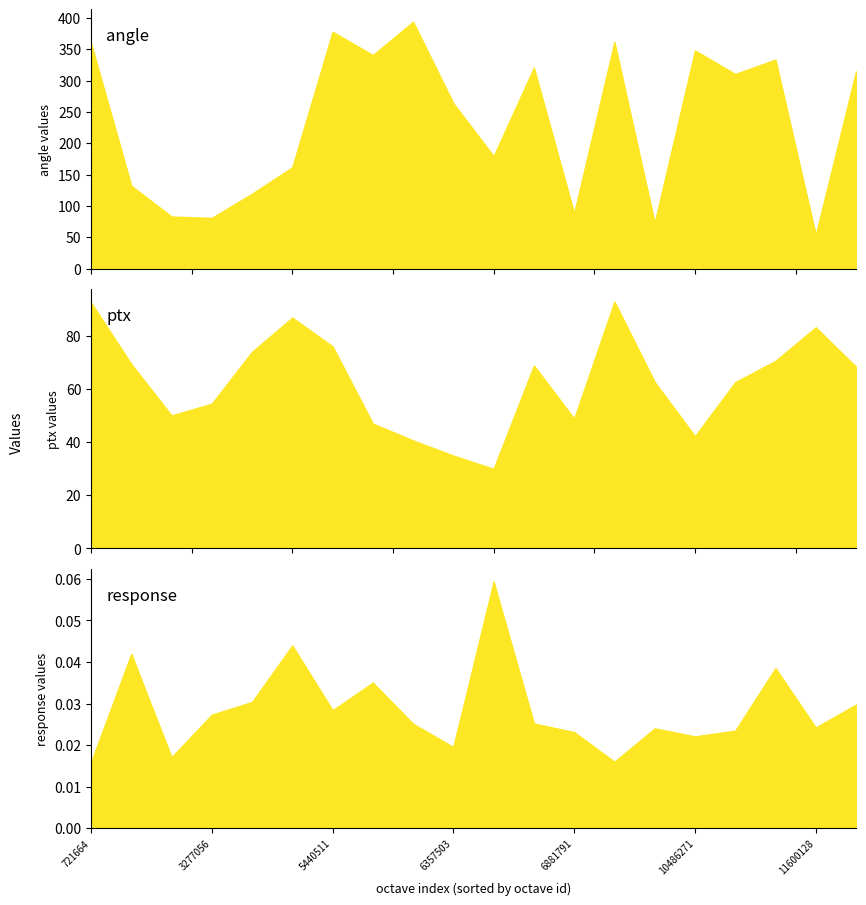

True or false: ptx and size cross at least once.

False